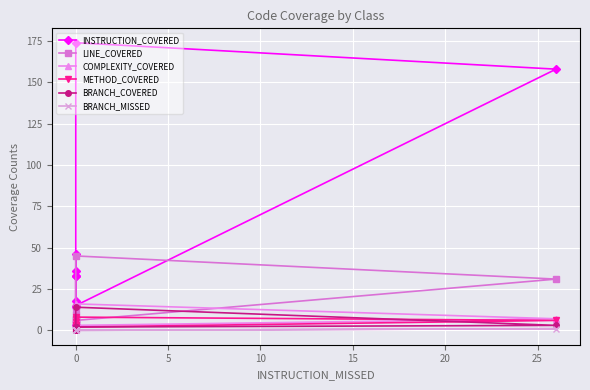

In METHOD_COVERED, how many points are higher than both neighbors (excluding endpoints)?

2